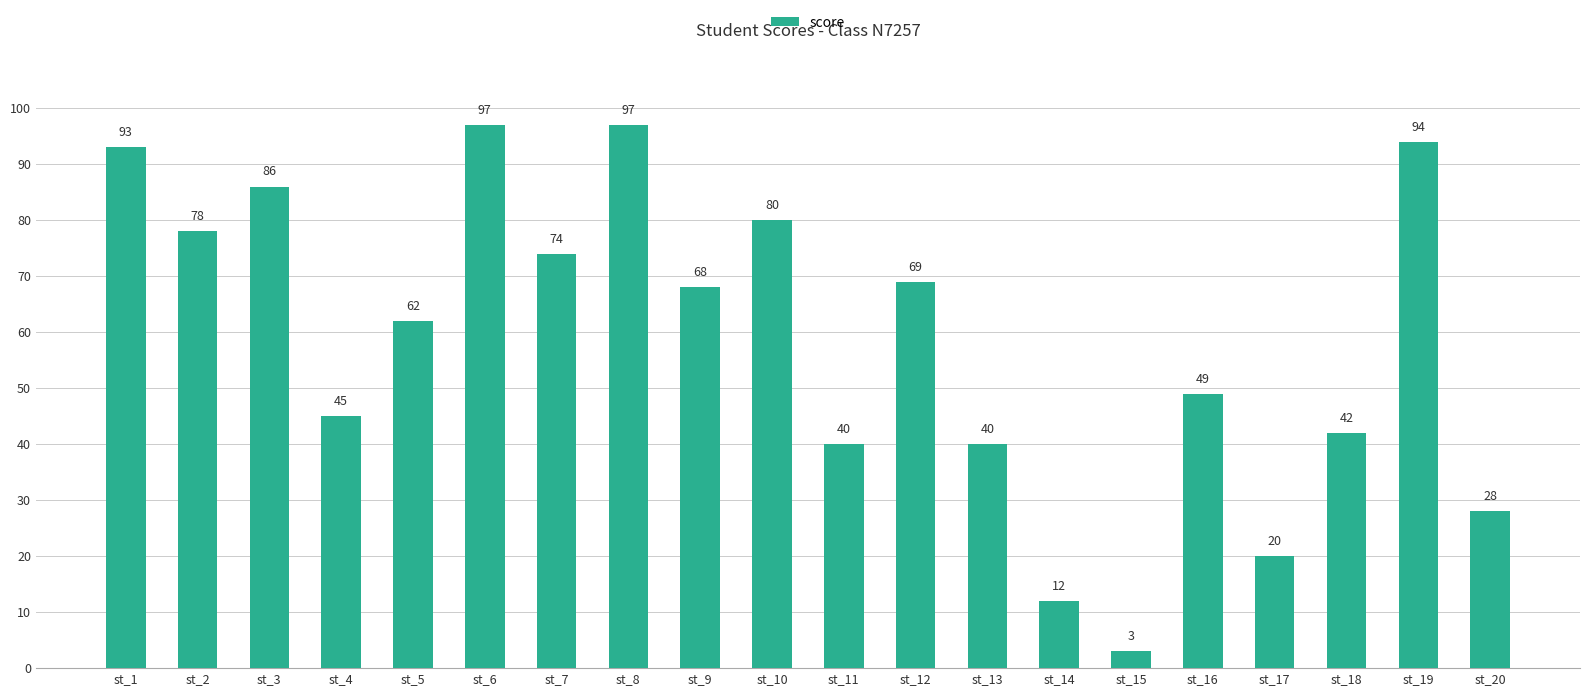

What is the ratio of the value at st_9 to the value at st_16?

1.4